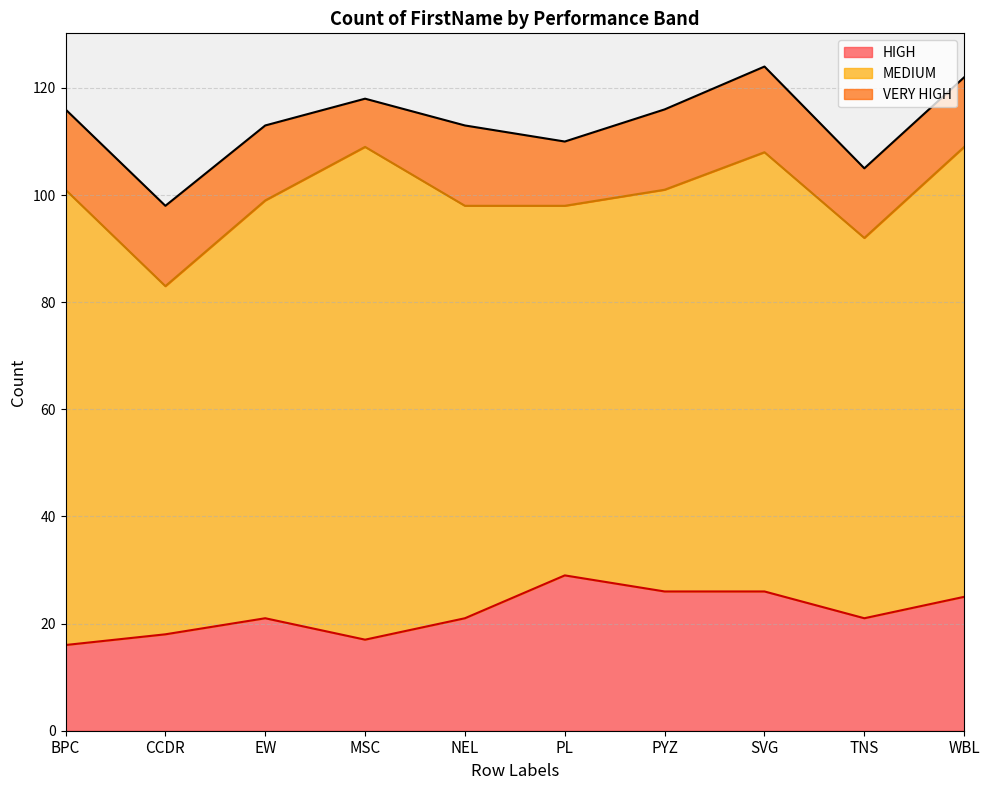

Where is the first local minimum for VERY HIGH?

MSC